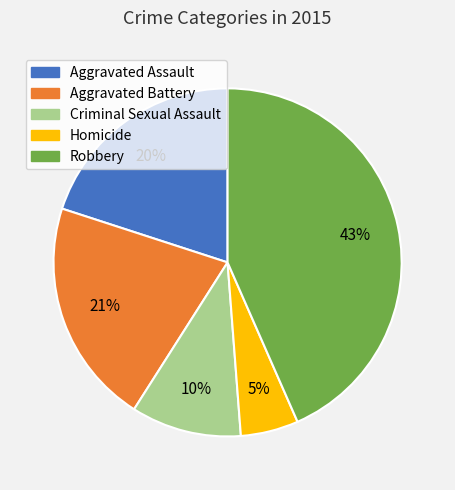

How many segments does this pie chart have?

5